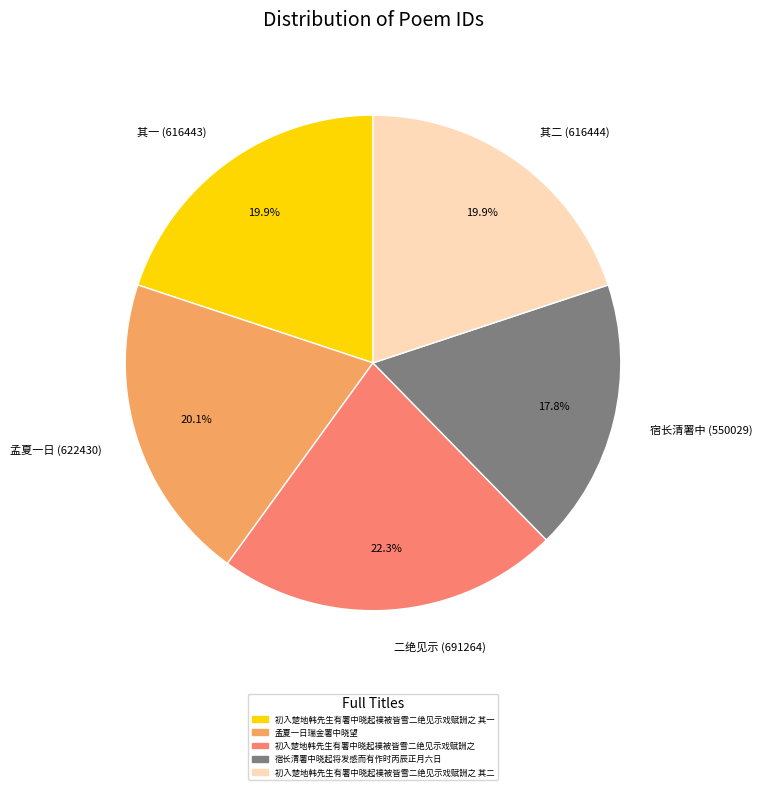

Which category has the smallest portion of the pie?

宿长清署中 (550029)